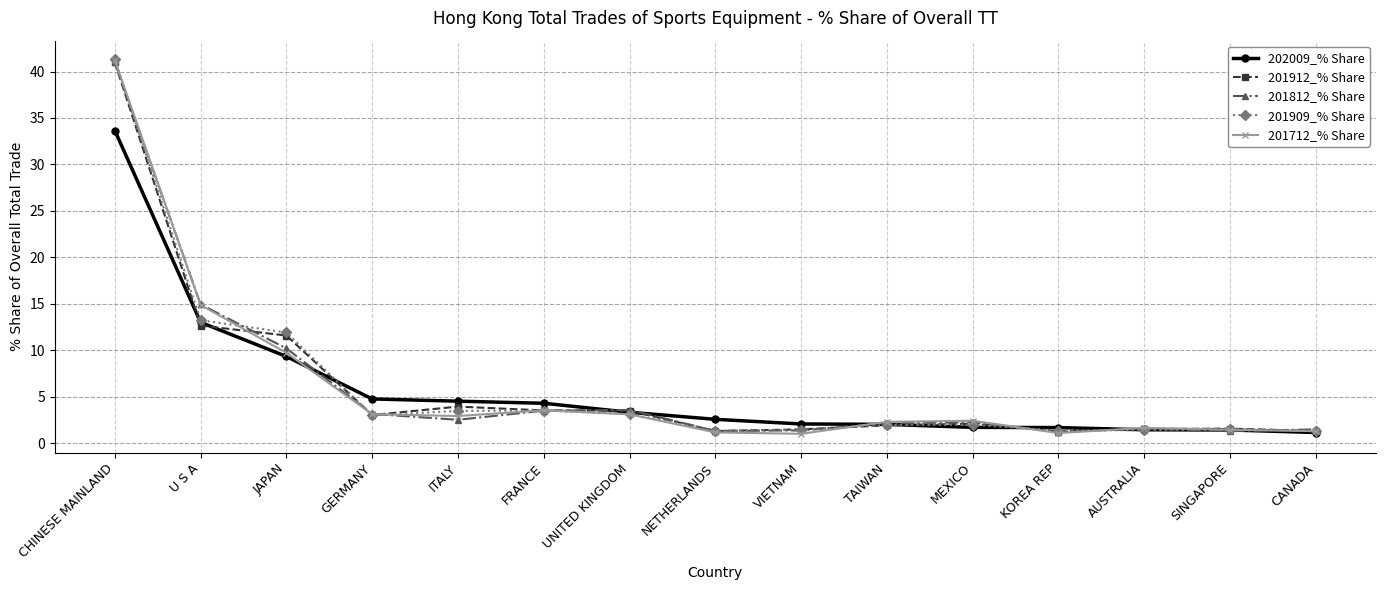

What is the highest value of the 201712_% Share series?

41.2